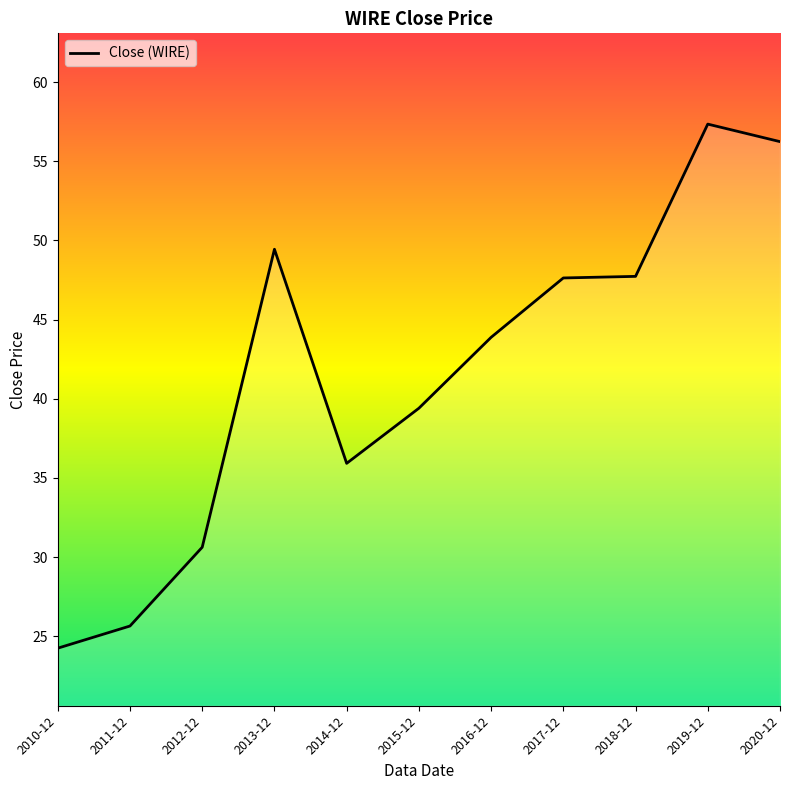

The chart shows a value of 27.1 at 2013-12. True or false?

False